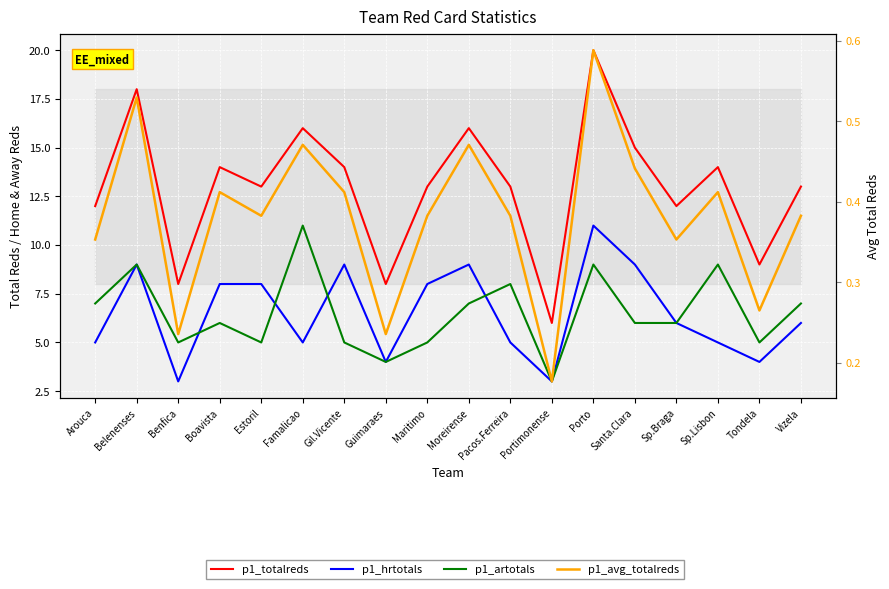

How many lines are shown in the chart?

4